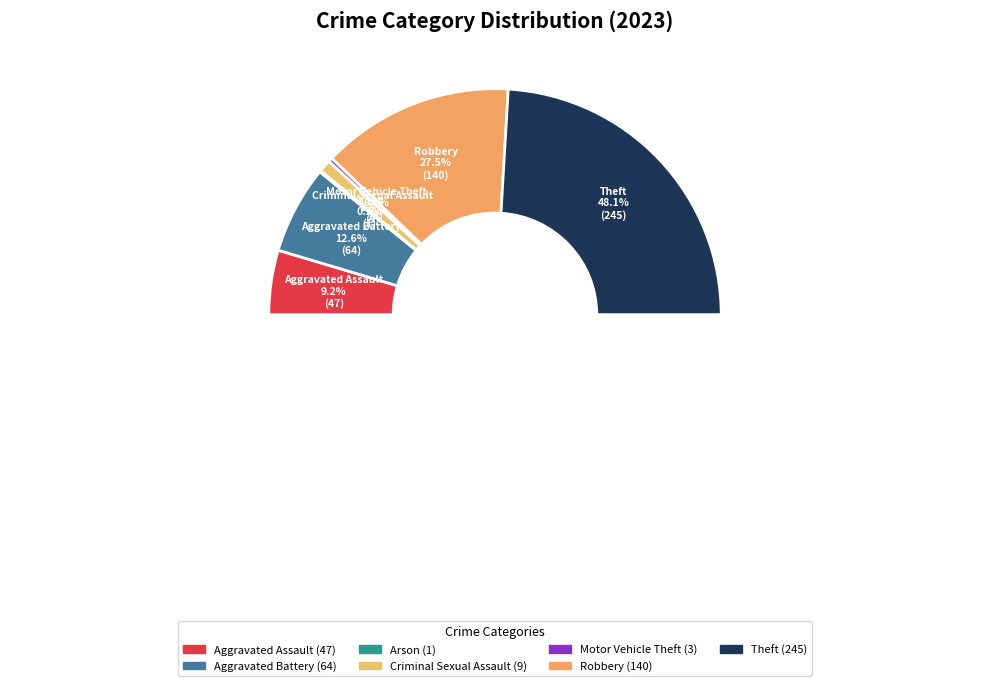

Rank the categories by value from highest to lowest.

Theft, Robbery, Aggravated Battery, Aggravated Assault, Criminal Sexual Assault, Motor Vehicle Theft, Arson